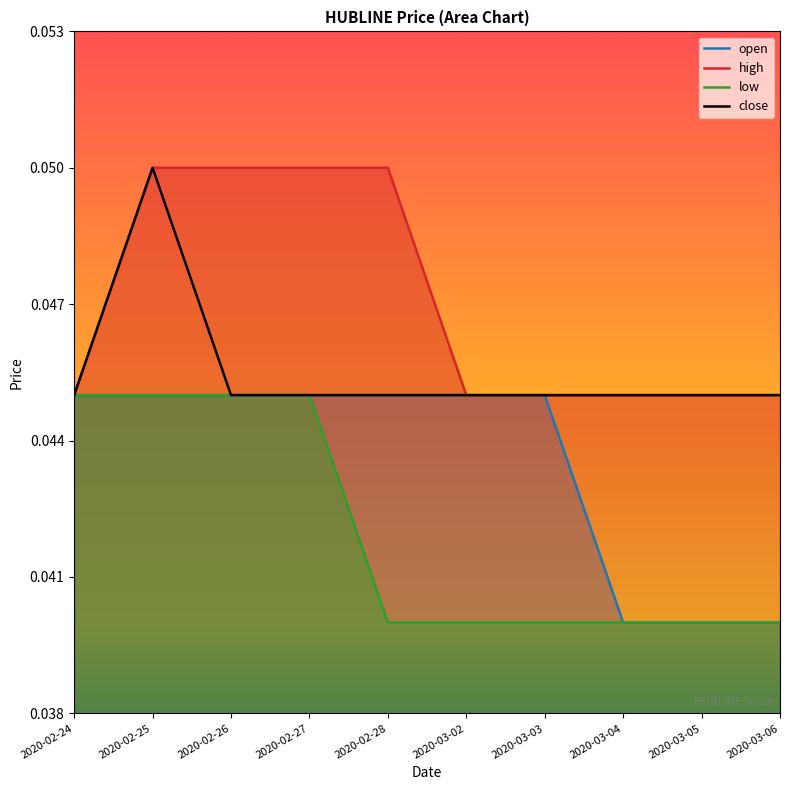

True or false: open and close cross at least once.

False